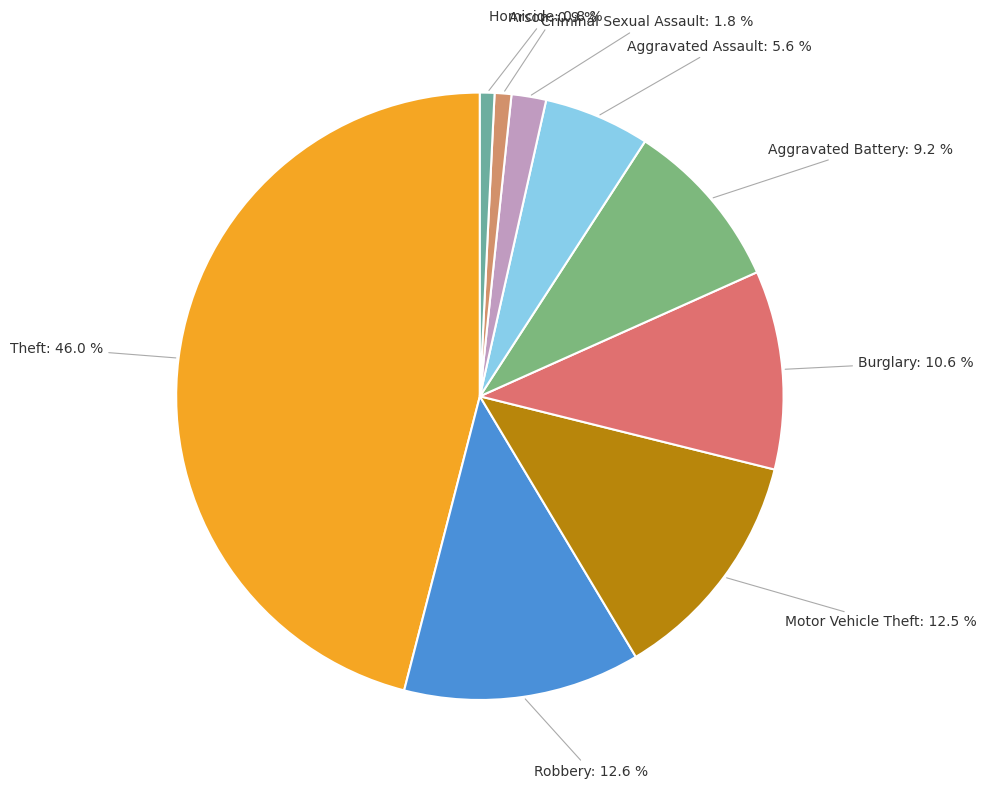

What is the ratio of the value at Theft to the value at Motor Vehicle Theft?

3.7